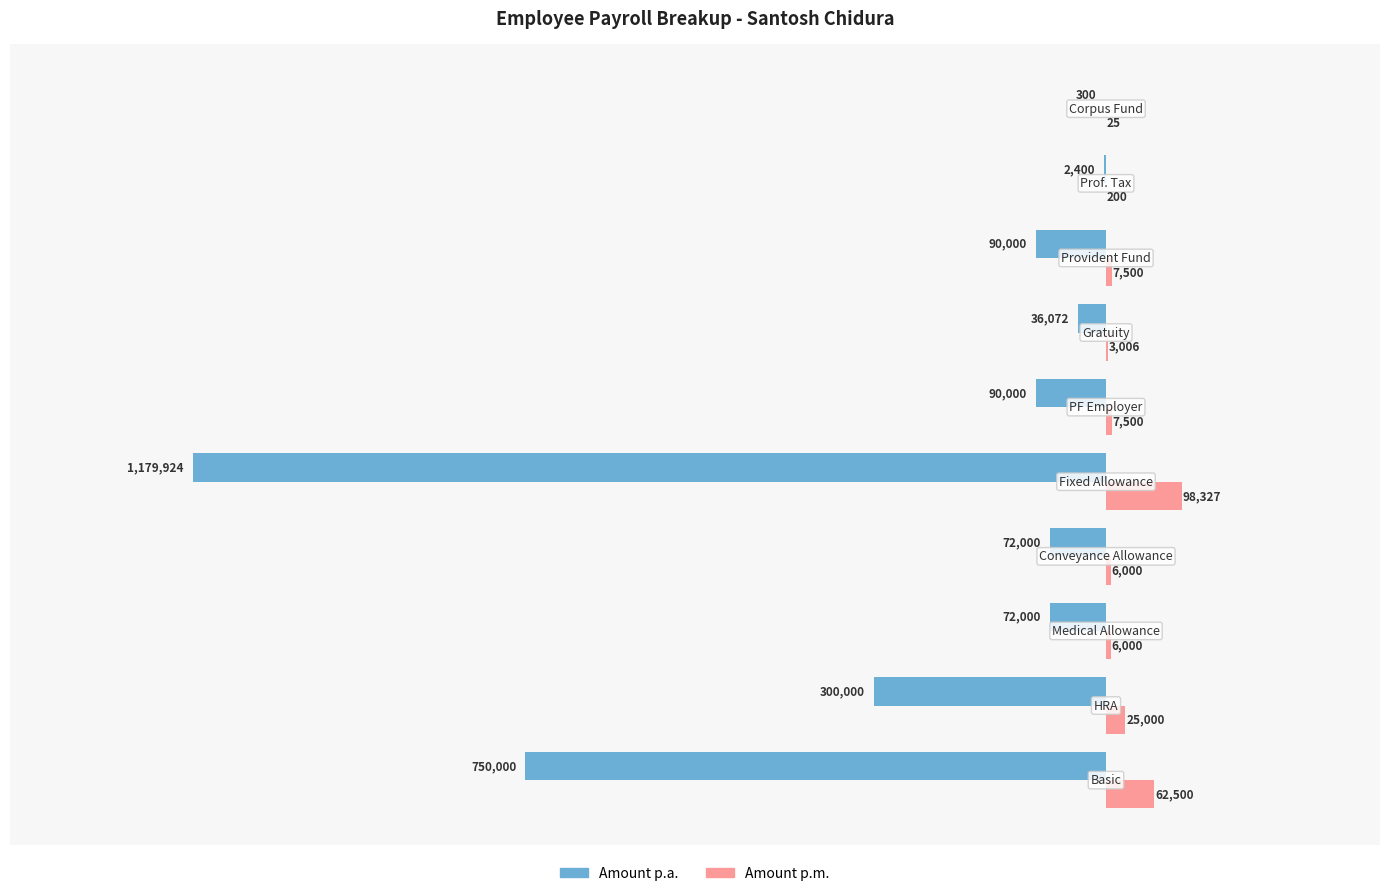

Reading left to right, extract all data points from this chart.

Amount p.a.: −1.6=-750000	−1.4=-300000	−1.2=-72000	−1.0=-72000	−0.8=-1179924	−0.6=-90000	−0.4=-36072	−0.2=-90000	0.0=-2400	0.2=-300
Amount p.m.: −1.6=62500	−1.4=25000	−1.2=6000	−1.0=6000	−0.8=98327	−0.6=7500	−0.4=3006	−0.2=7500	0.0=200	0.2=25